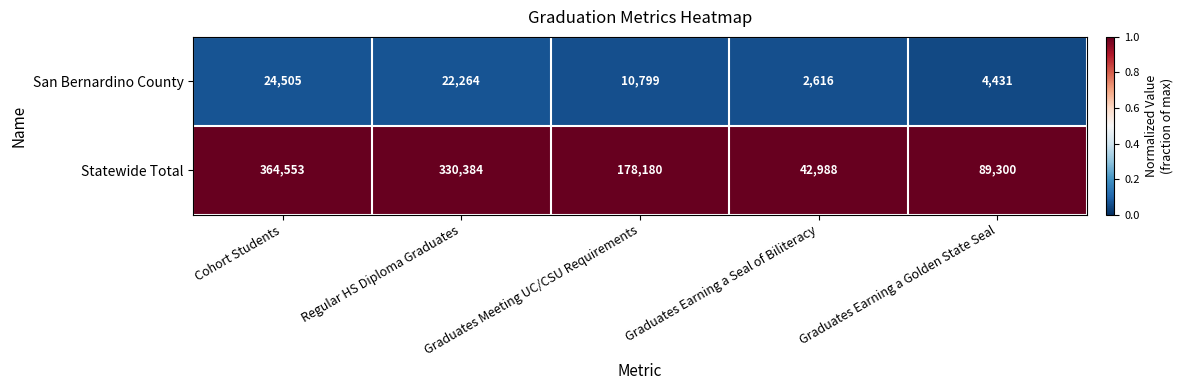

Which series has the largest total across all categories?

Statewide Total